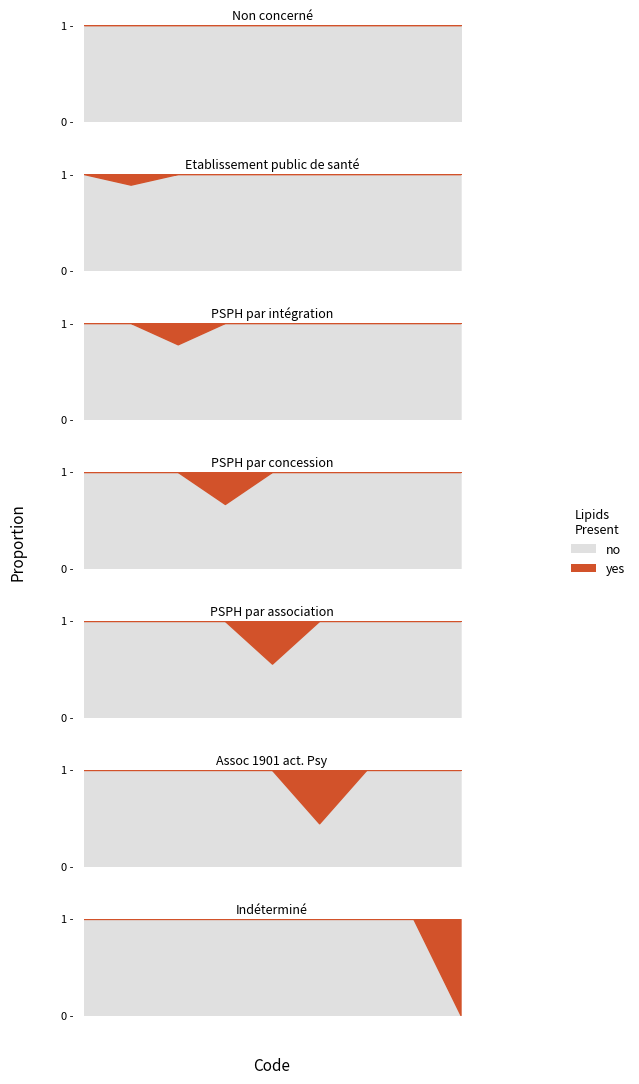

The value of yes at PSPH par association is 2. True or false?

False